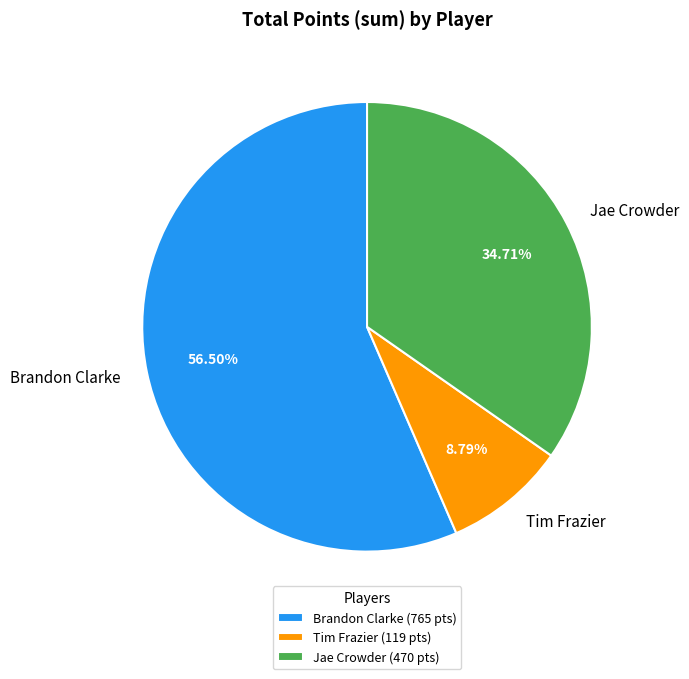

To the nearest percent, what is the combined percentage of Tim Frazier and Brandon Clarke?

65%